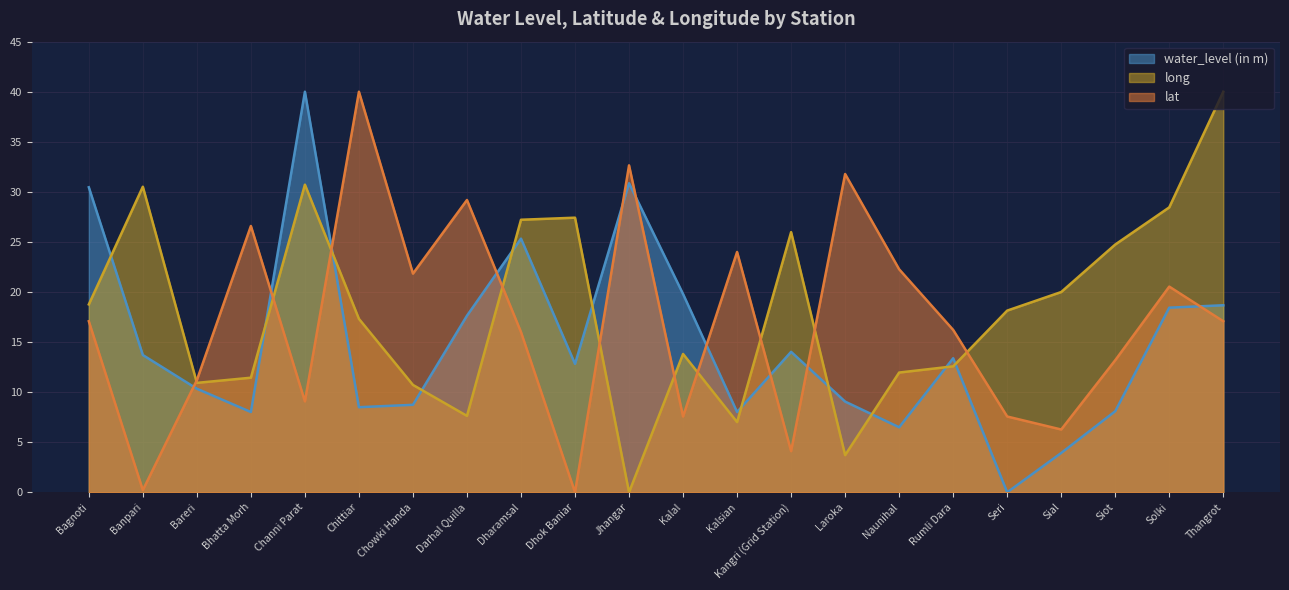

List the series in order of their peak value, highest first.

water_level (in m), lat, long